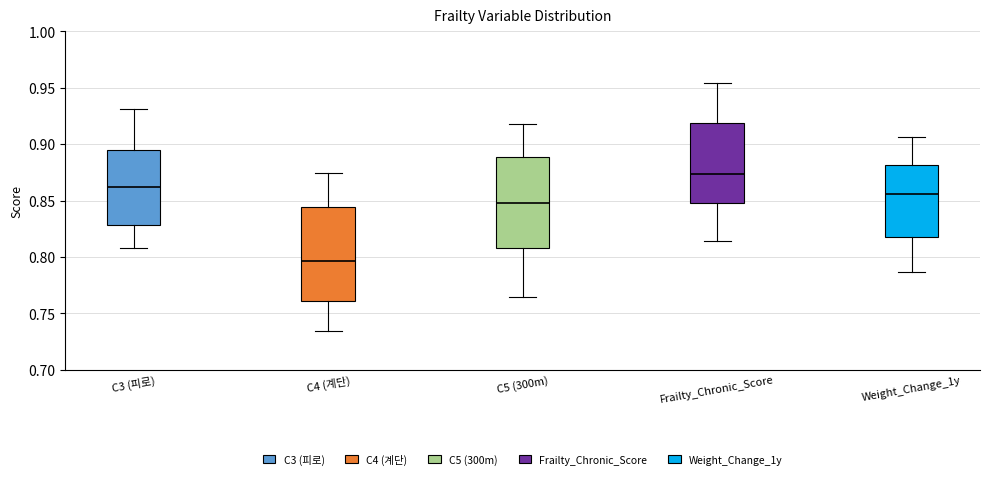

Where does the upper whisker of the box for C3 (피로) end on the y-axis? The values are not printed on the chart, so give them approximately, as read against the axis.

0.930